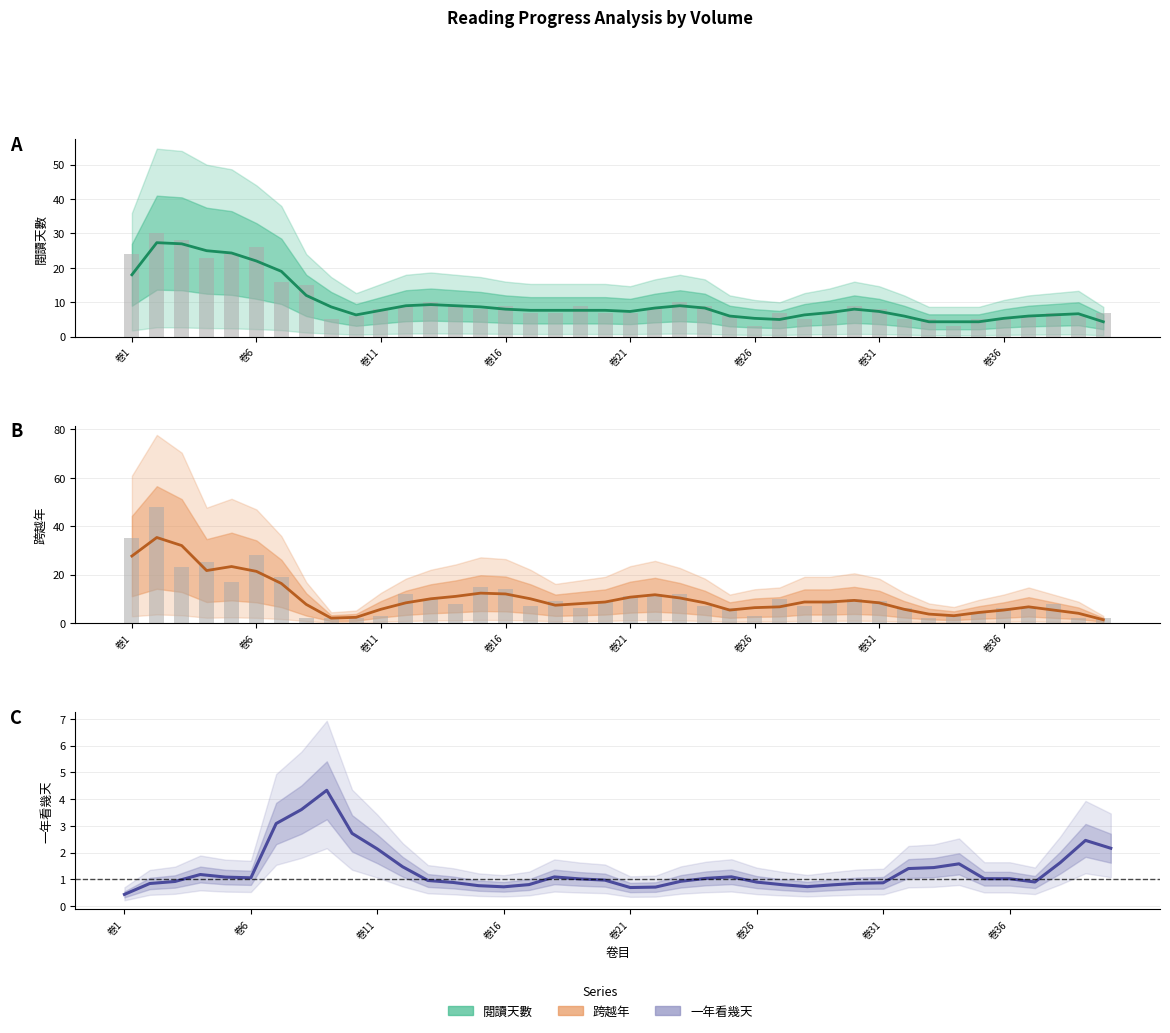

Are the bars grouped side by side (vs. stacked)?

Yes